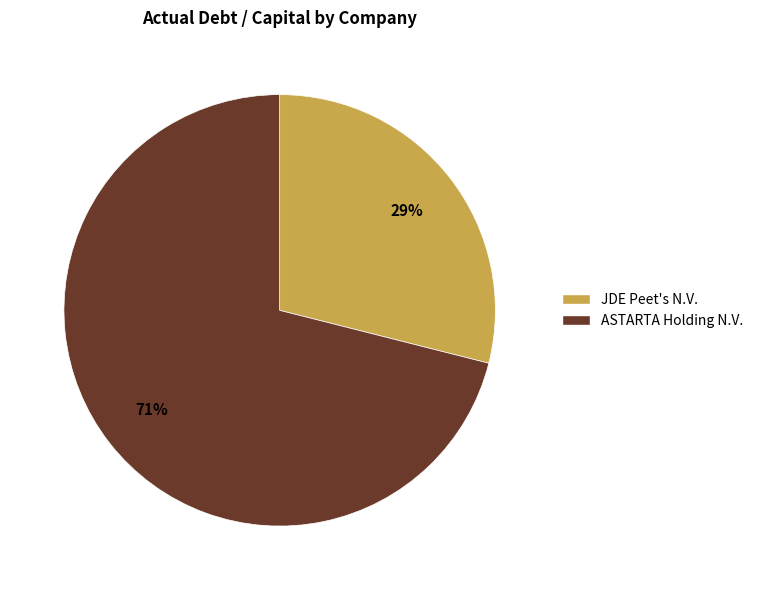

To the nearest percent, what is the difference between the largest and smallest slice percentages?

42%